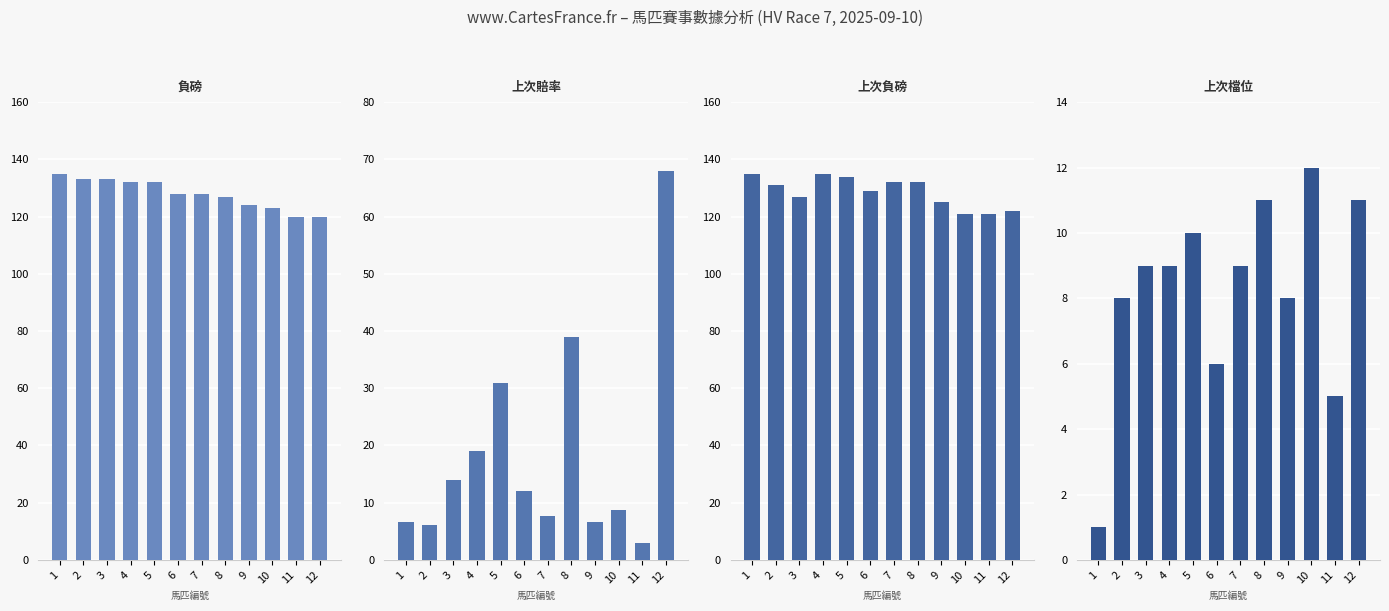

The 上次檔位 series shows 11.0 at 12. True or false?

True